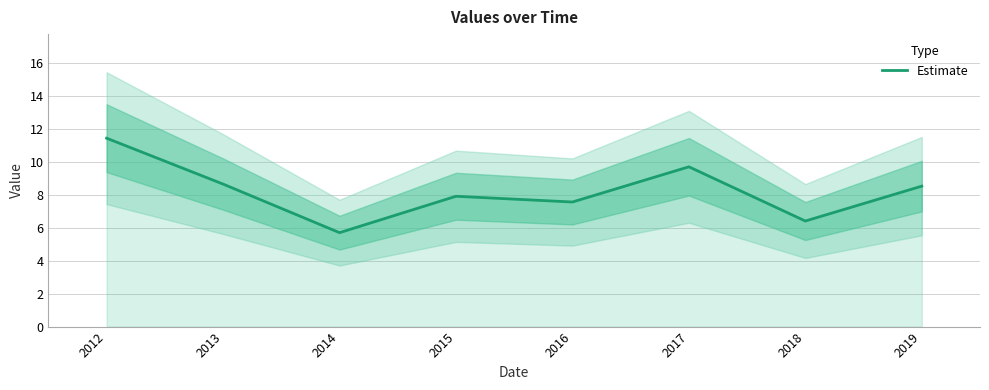

Reading left to right, transcribe all the data shown in this chart.

11.4	8.6	5.7	7.9	7.6	9.7	6.4	8.5